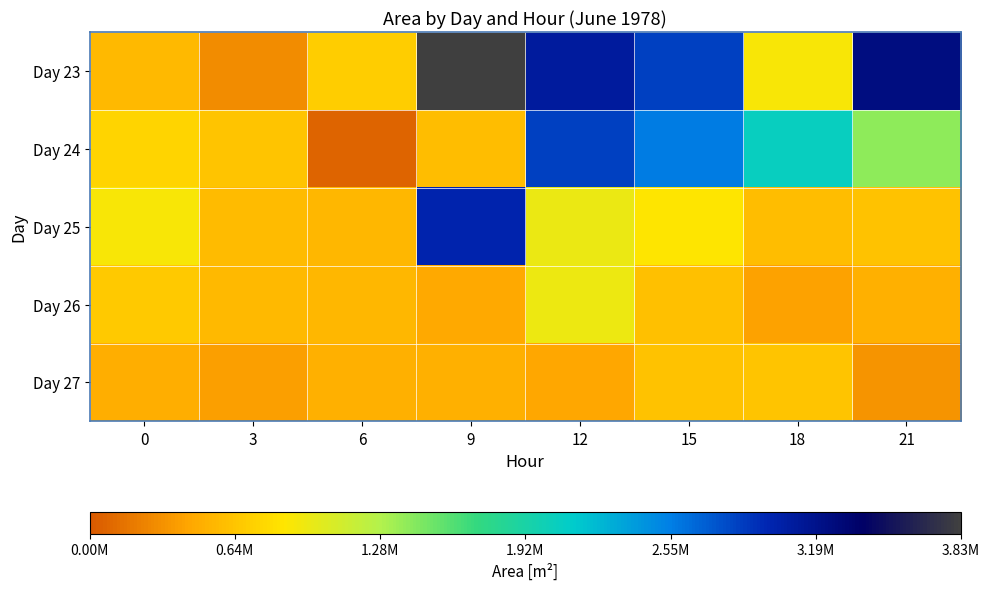

At which category is the sum across all series the highest?

9